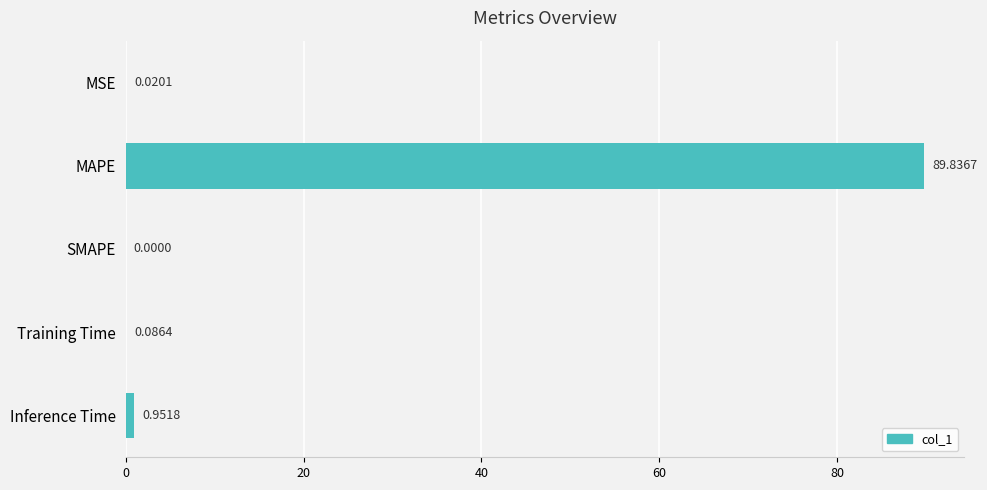

Which label corresponds to the largest value in the chart?

MAPE